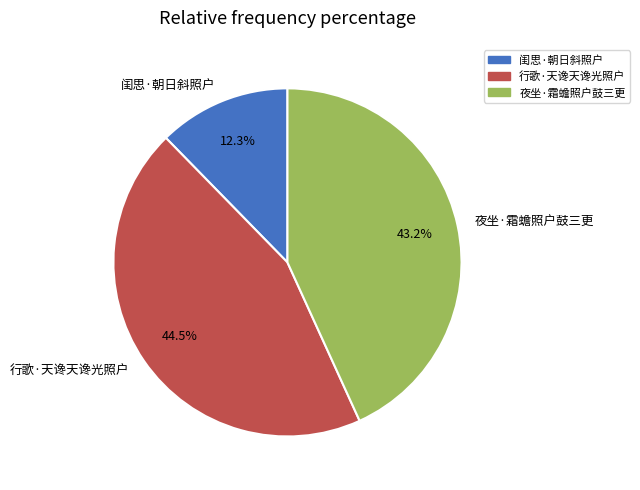

What percentage is the 夜坐·霜蟾照户鼓三更 slice, to the nearest percent?

43%